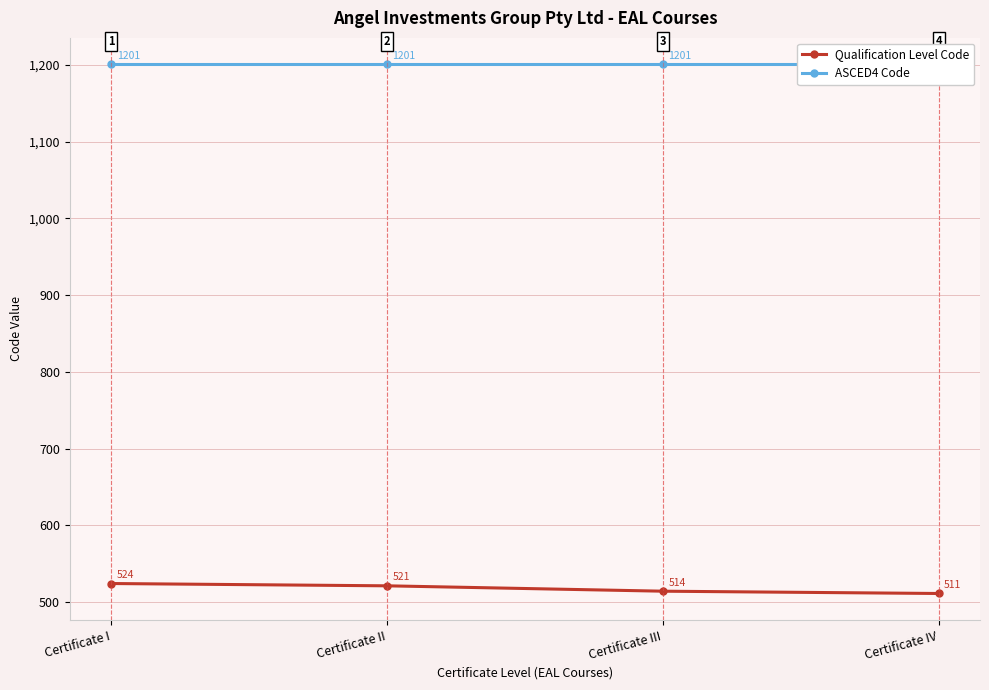

What is the sum of all ASCED4 Code values?

4804